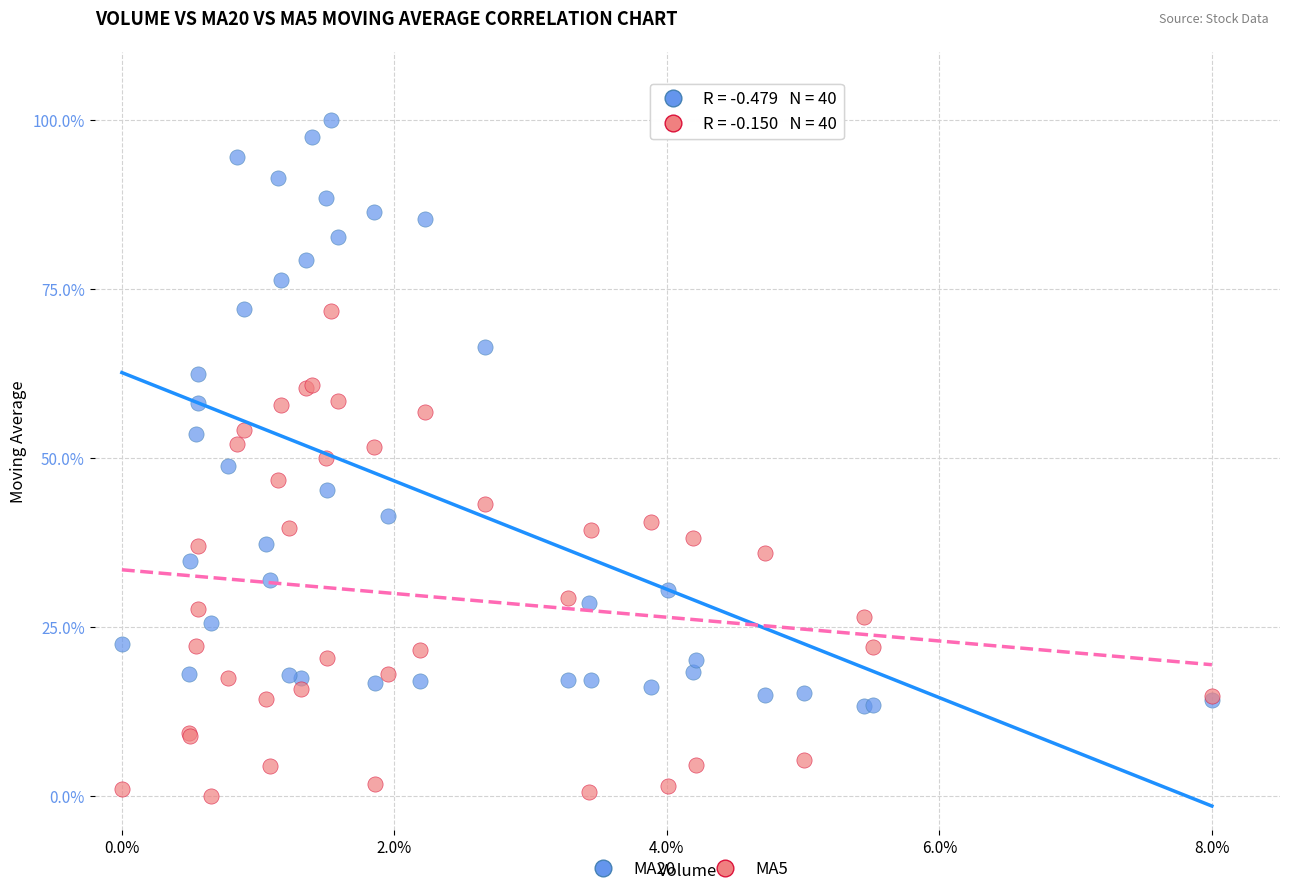

Which series reaches the minimum Y coordinate?

MA5